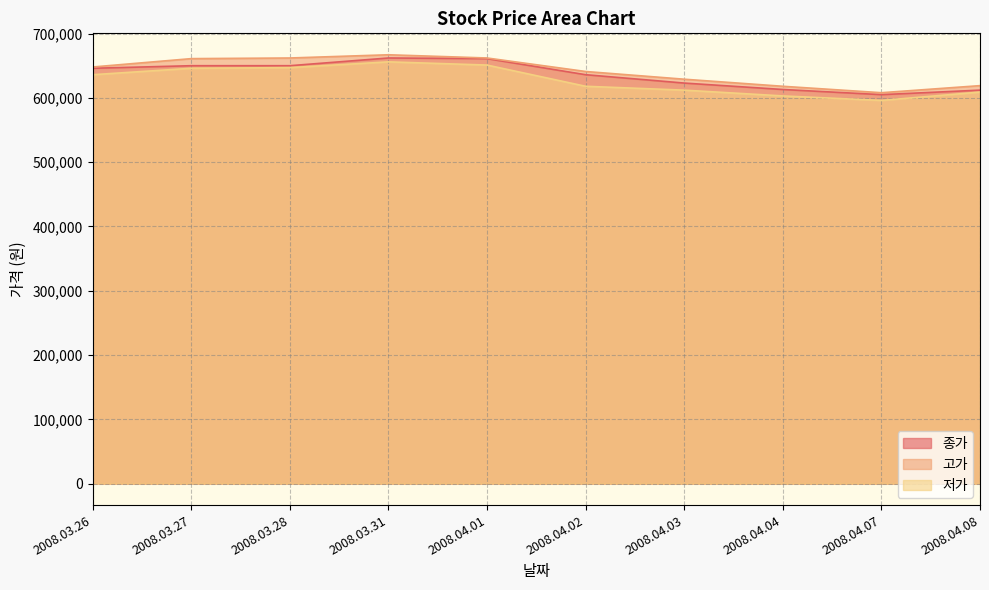

Rank the series by their maximum value, from lowest to highest.

저가, 종가, 고가